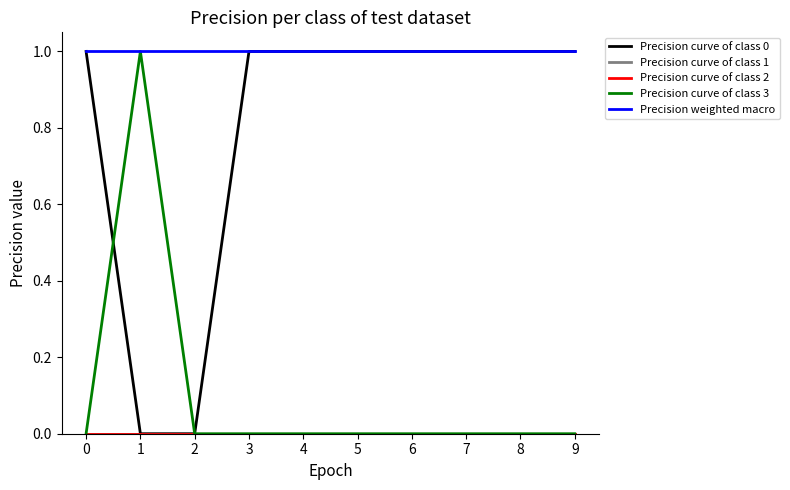

Reading right to left, list all the values displayed in this chart.

Precision curve of class 0: 9=1	8=1	7=1	6=1	5=1	4=1	3=1	2=0	1=0	0=1
Precision curve of class 1: 9=0	8=0	7=0	6=0	5=0	4=0	3=0	2=0	1=0	0=0
Precision curve of class 2: 9=0	8=0	7=0	6=0	5=0	4=0	3=0	2=0	1=0	0=0
Precision curve of class 3: 9=0	8=0	7=0	6=0	5=0	4=0	3=0	2=0	1=1	0=0
Precision weighted macro: 9=1	8=1	7=1	6=1	5=1	4=1	3=1	2=1	1=1	0=1